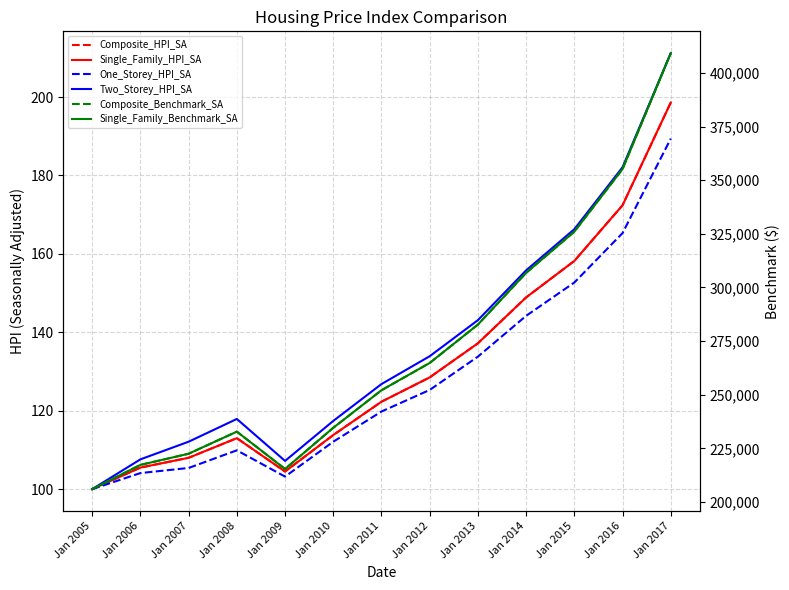

What is the greatest value displayed?

409200.0